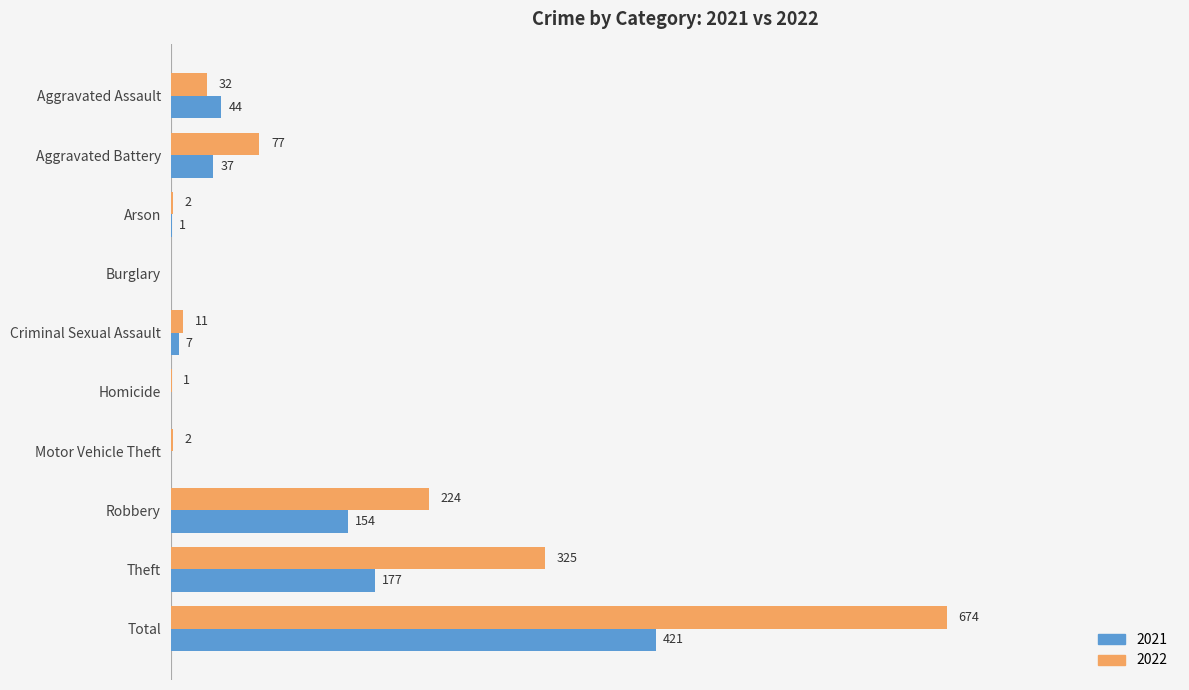

At which category is the sum across all series the highest?

Total